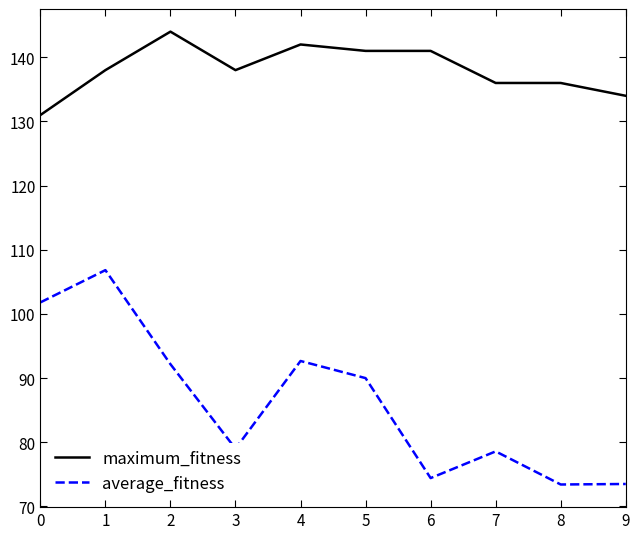

True or false: average_fitness and maximum_fitness intersect in this chart.

False